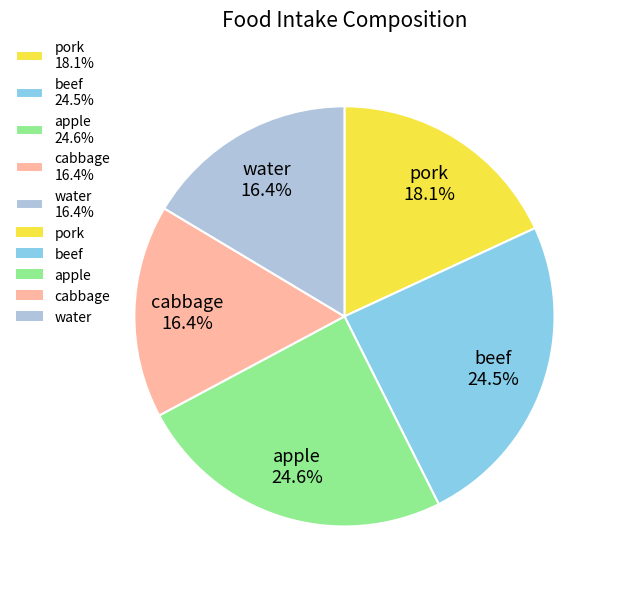

How many slices are in this pie chart?

5